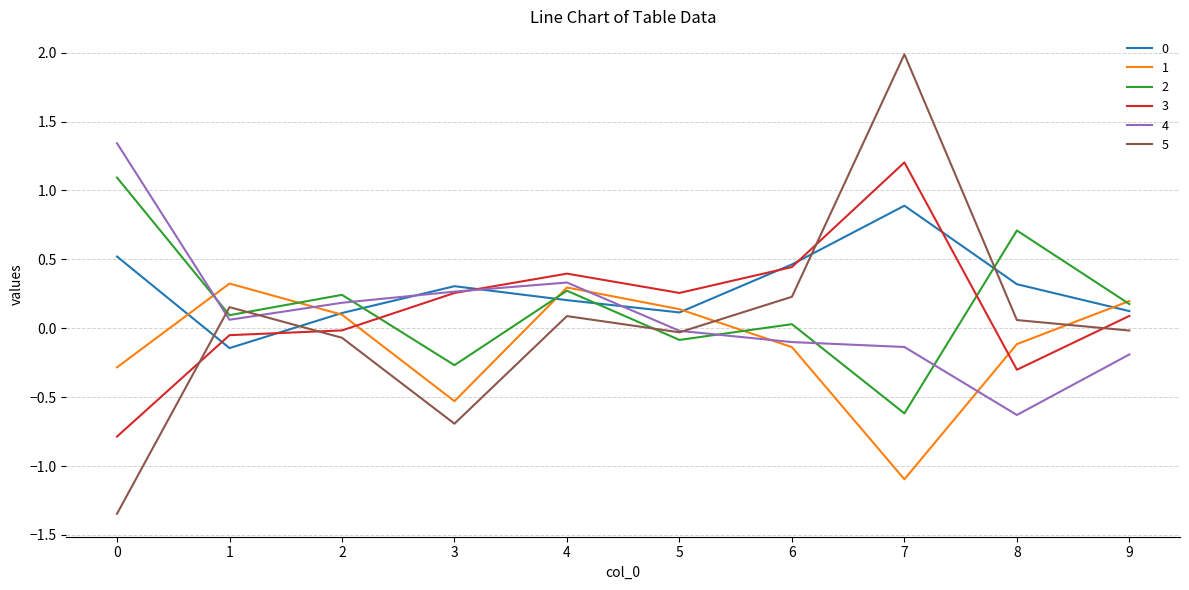

Is the value of 3 at 7 greater than the value of 5 at 1?

Yes